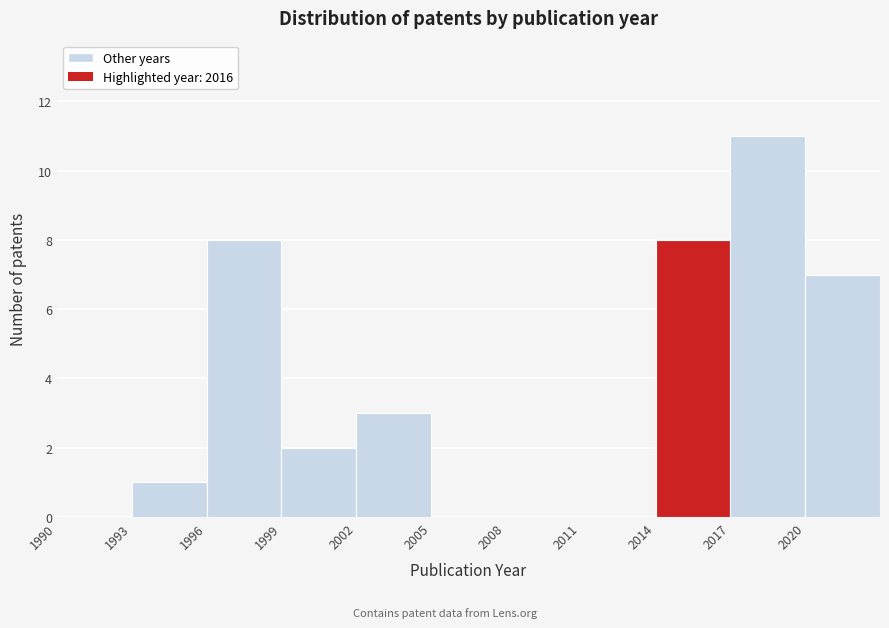

Reading left to right, list every bar in this chart as the range it spans on the x-axis followed by its height. The values are not printed on the chart, so give them approximately, as read against the axis.

1990 to 1993: 0
1993 to 1996: 1
1996 to 1999: 8
1999 to 2002: 2
2002 to 2005: 3
2005 to 2008: 0
2008 to 2011: 0
2011 to 2014: 0
2014 to 2017: 8
2017 to 2020: 11
2020 to 2023: 7